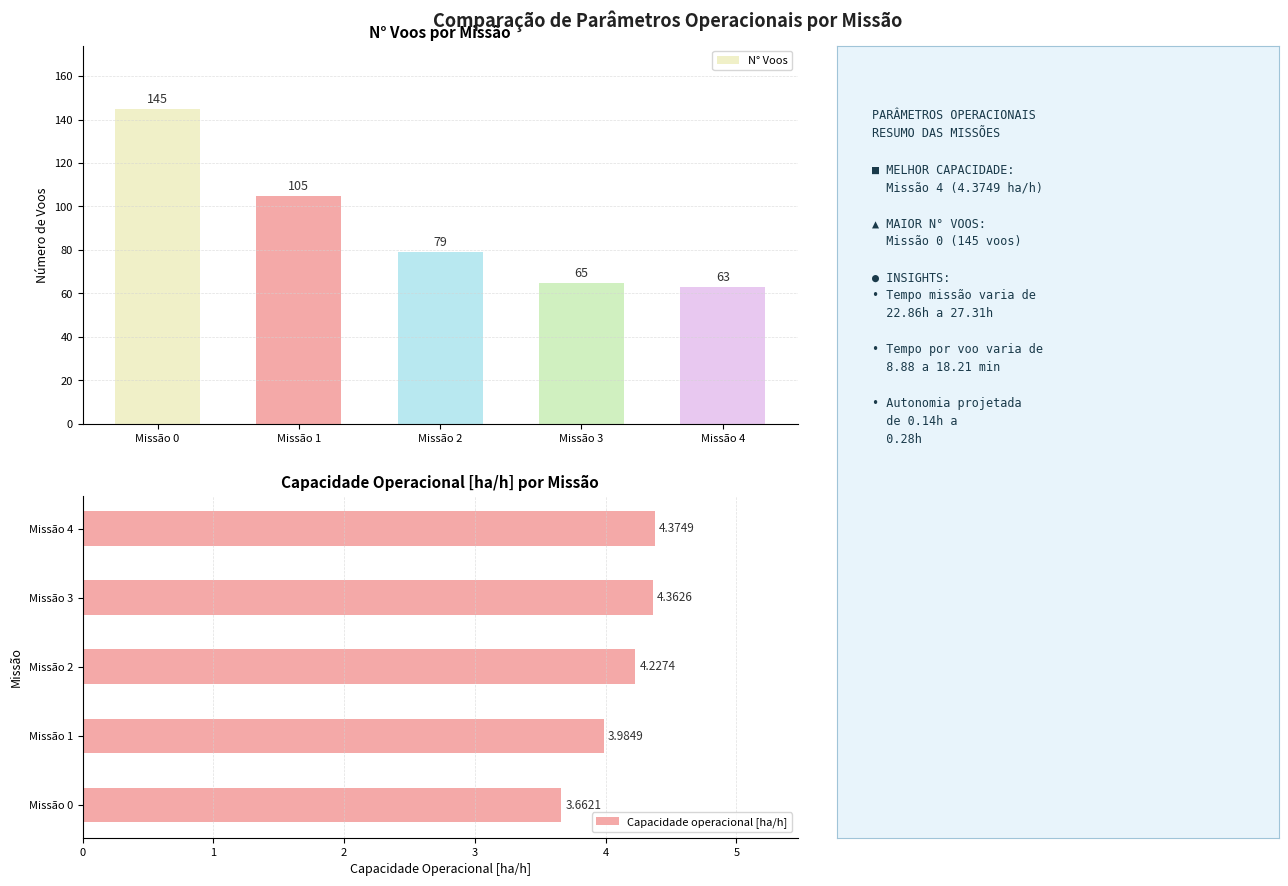

What is the difference between the second highest and minimum values in the Capacidade operacional [ha/h] series?

0.7